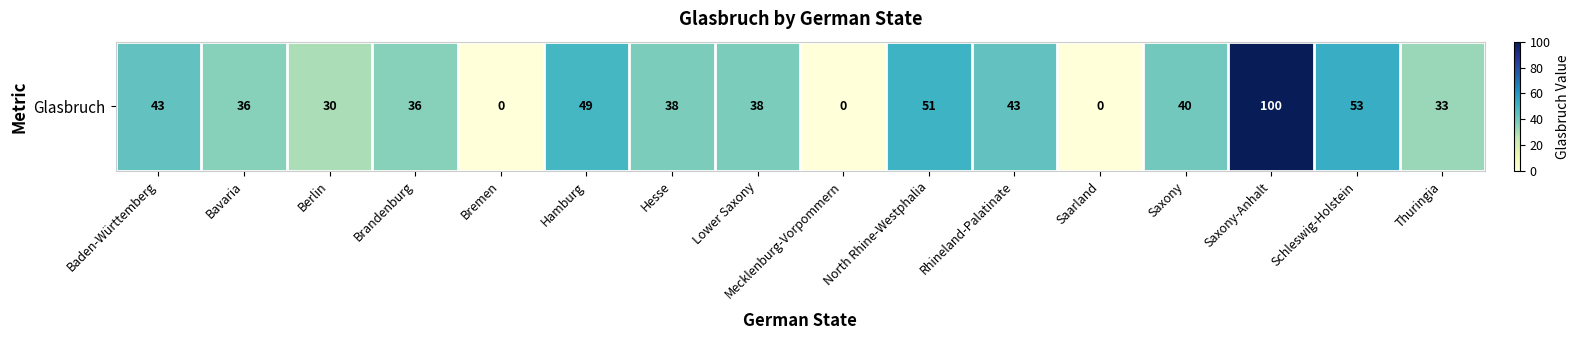

Approximately how many times larger is the value at Berlin compared to Saxony-Anhalt?

0.3